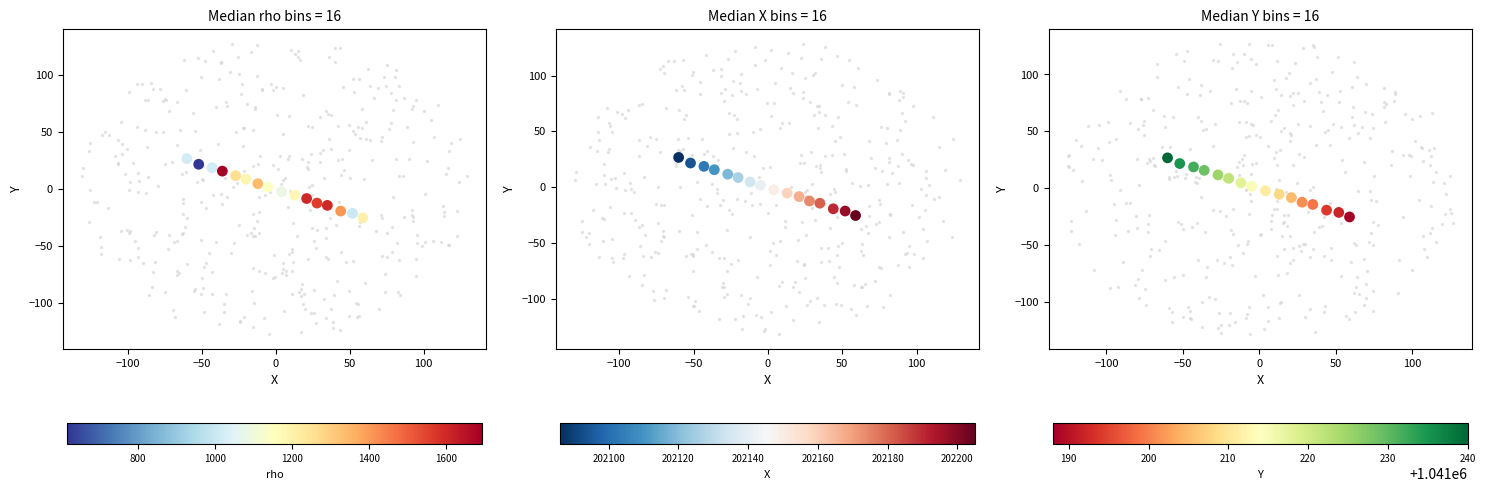

What is the greatest value displayed?

26.6